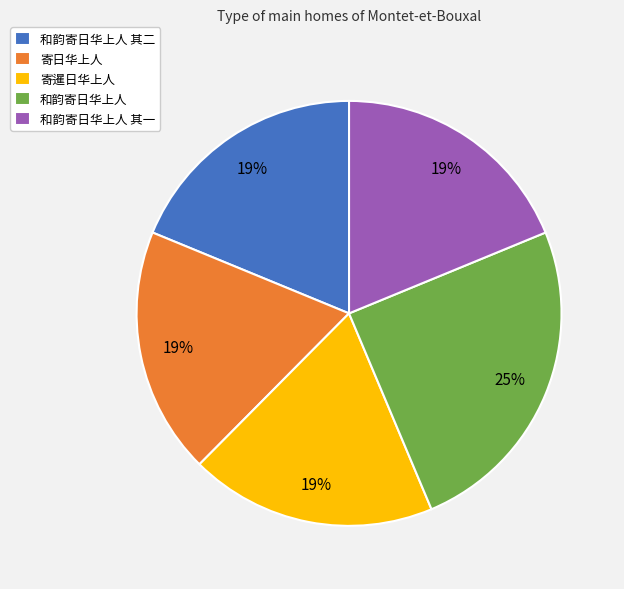

To the nearest percent, what is the difference between the largest and smallest slice percentages?

6%